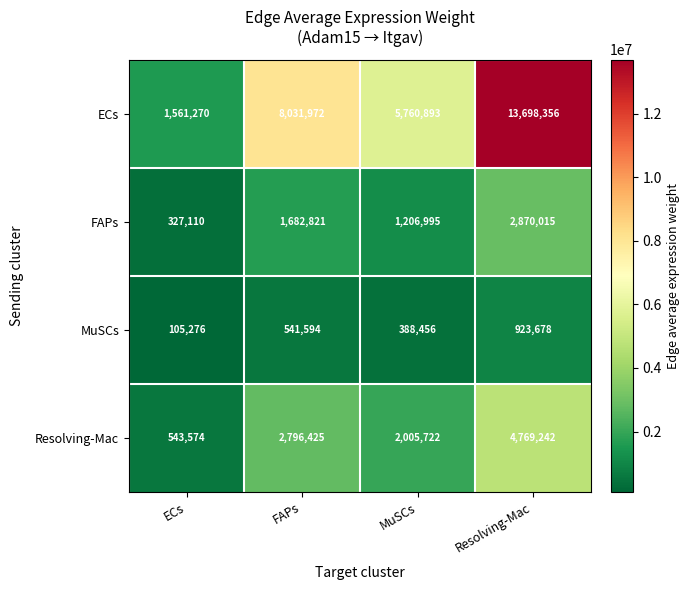

Reading left to right, extract all data points from this chart.

ECs: ECs=1561270	FAPs=8031972	MuSCs=5760893	Resolving-Mac=13698356
FAPs: ECs=327110	FAPs=1682821	MuSCs=1206995	Resolving-Mac=2870015
MuSCs: ECs=105276	FAPs=541594	MuSCs=388456	Resolving-Mac=923678
Resolving-Mac: ECs=543574	FAPs=2796425	MuSCs=2005722	Resolving-Mac=4769242